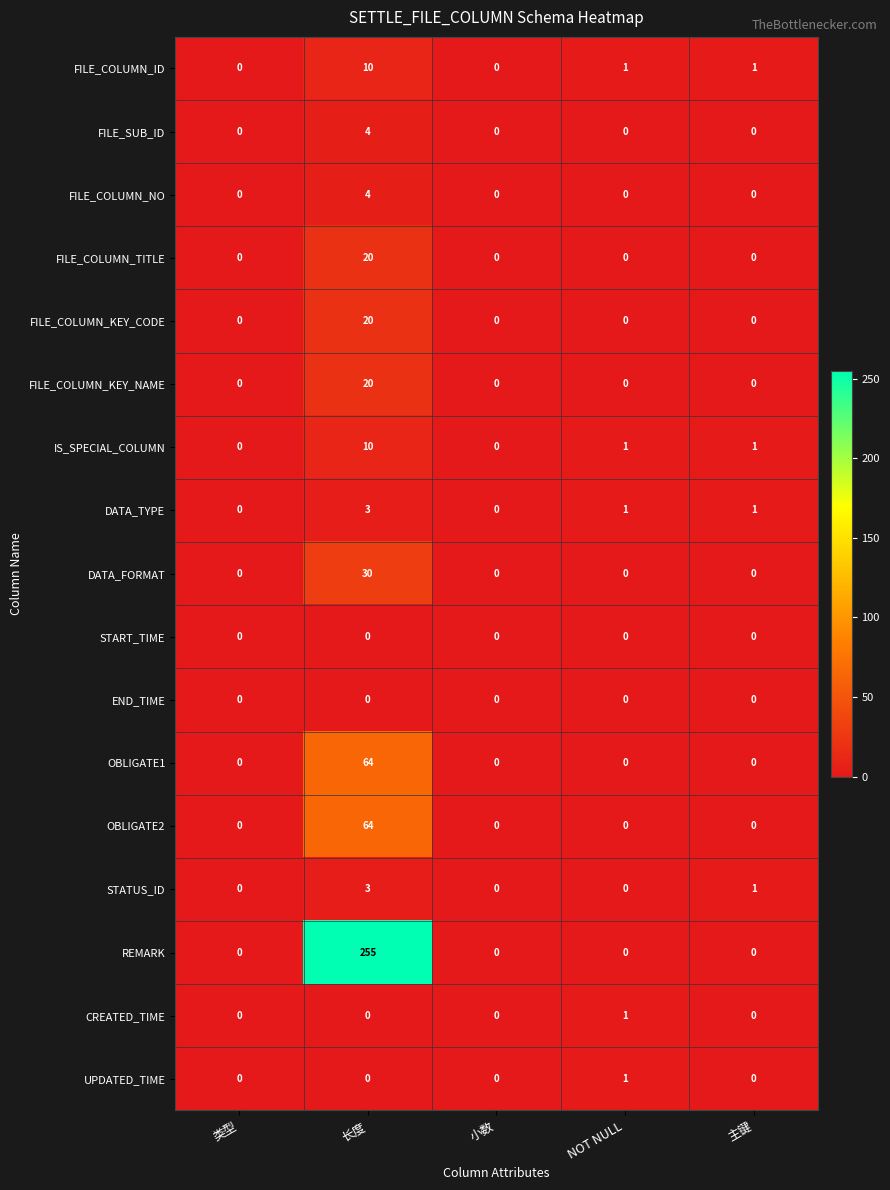

Which series has the widest spread of values?

REMARK